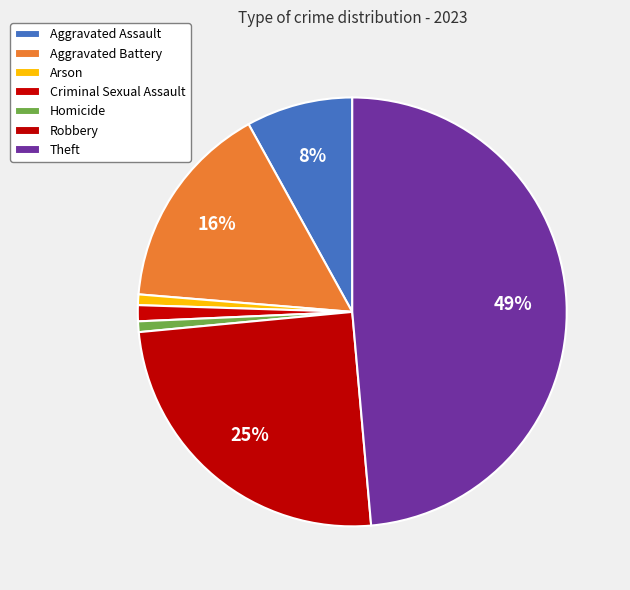

How many slices are in this pie chart?

7